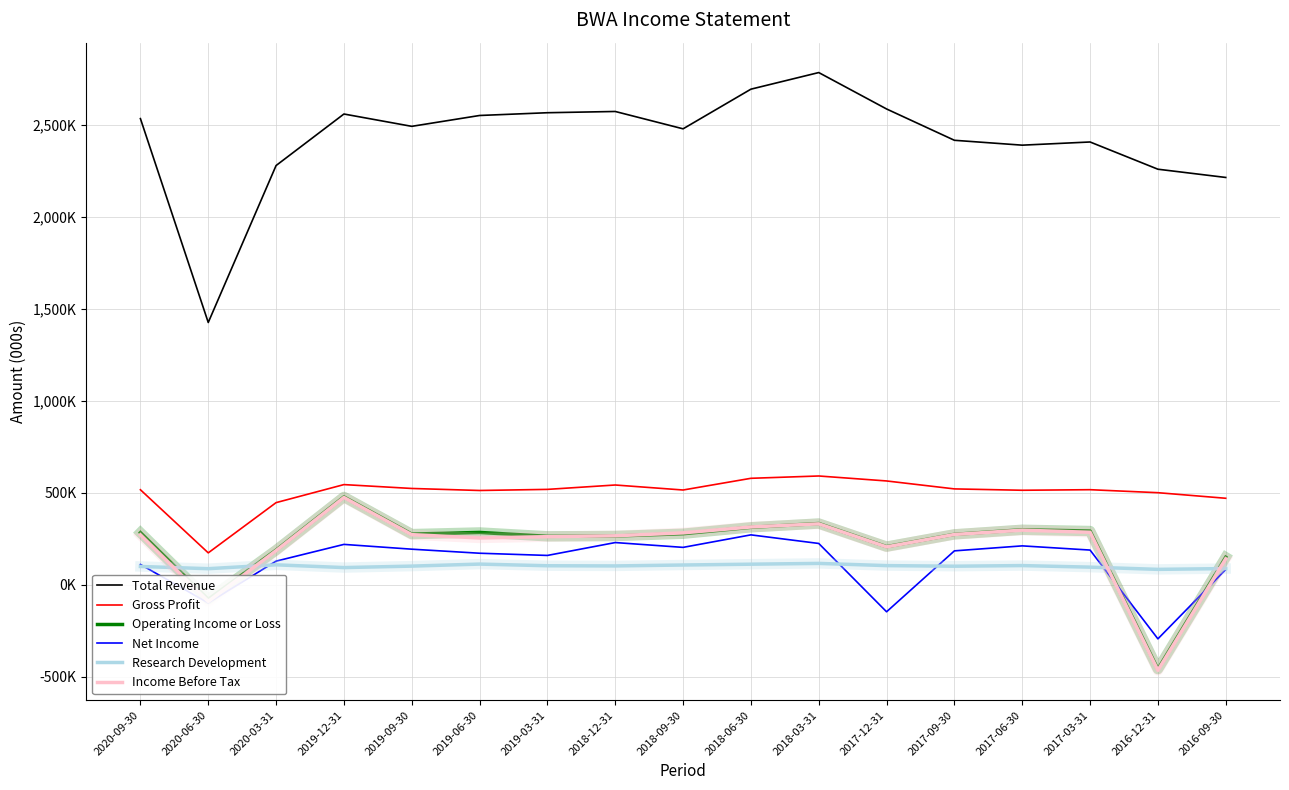

Rank the series at 2020-03-31 from lowest to highest value.

Research Development, Net Income, Income Before Tax, Operating Income or Loss, Gross Profit, Total Revenue